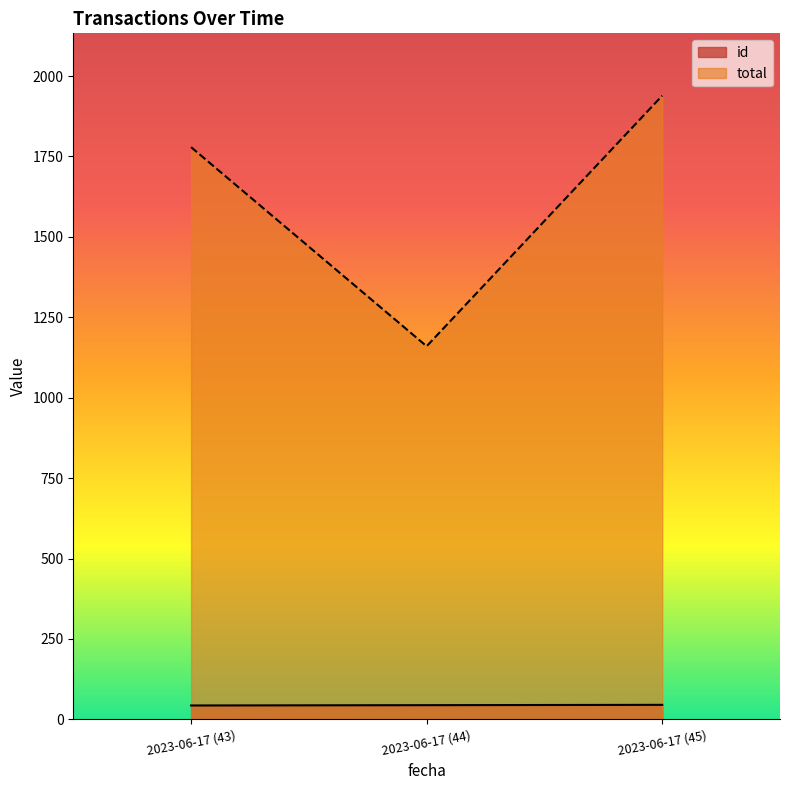

Does the chart have visible grid lines?

No